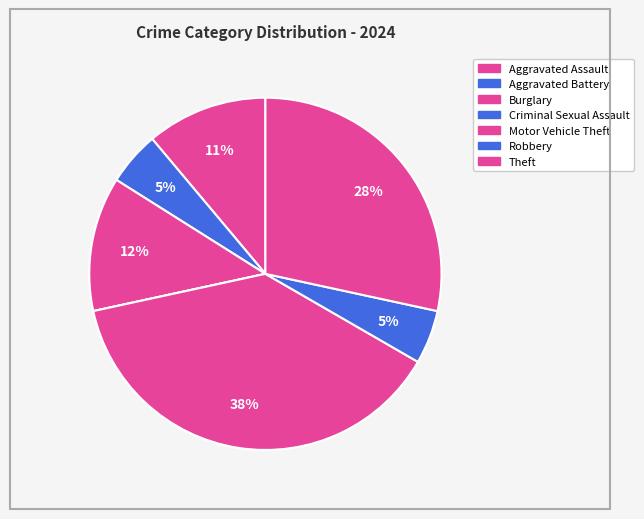

How many slices are in this pie chart?

7